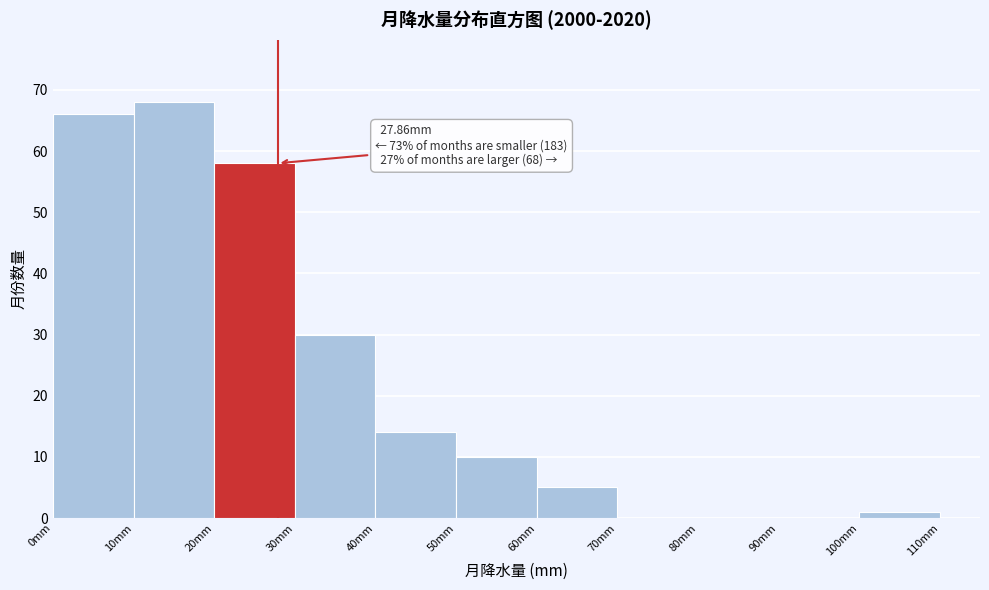

Which range on the x-axis has the tallest bar?

10 to 20